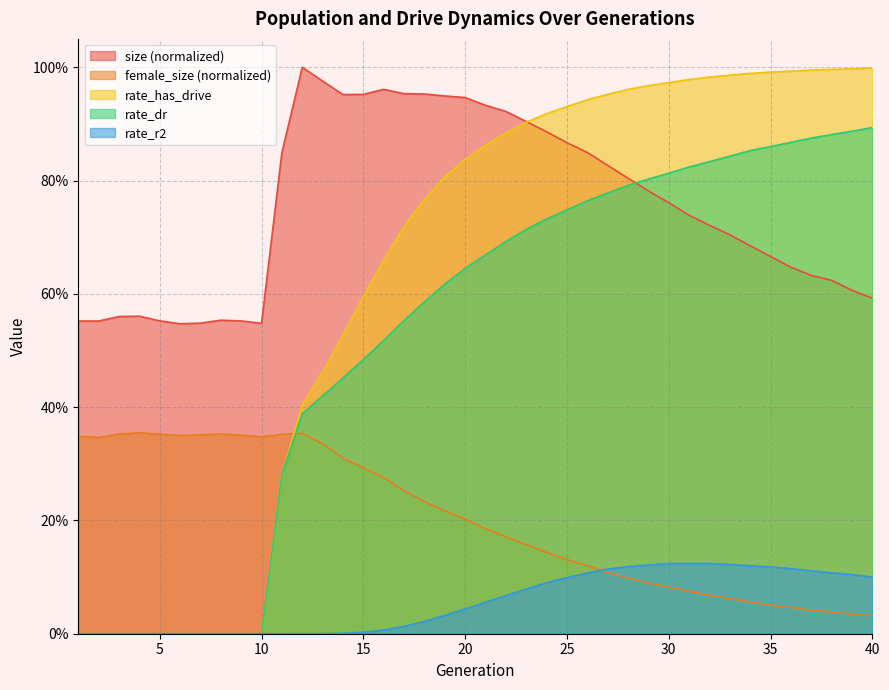

Which category has the highest value in the rate_dr series?

40